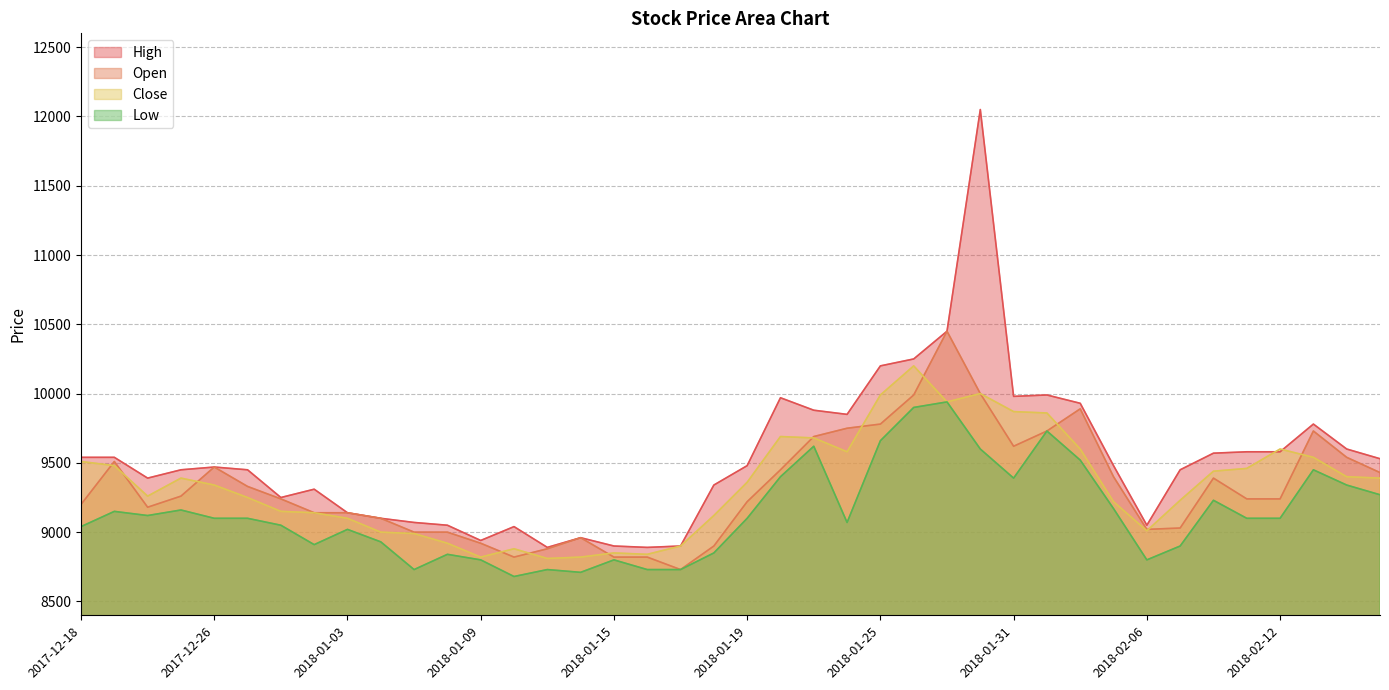

True or false: Low and High cross at least once.

False